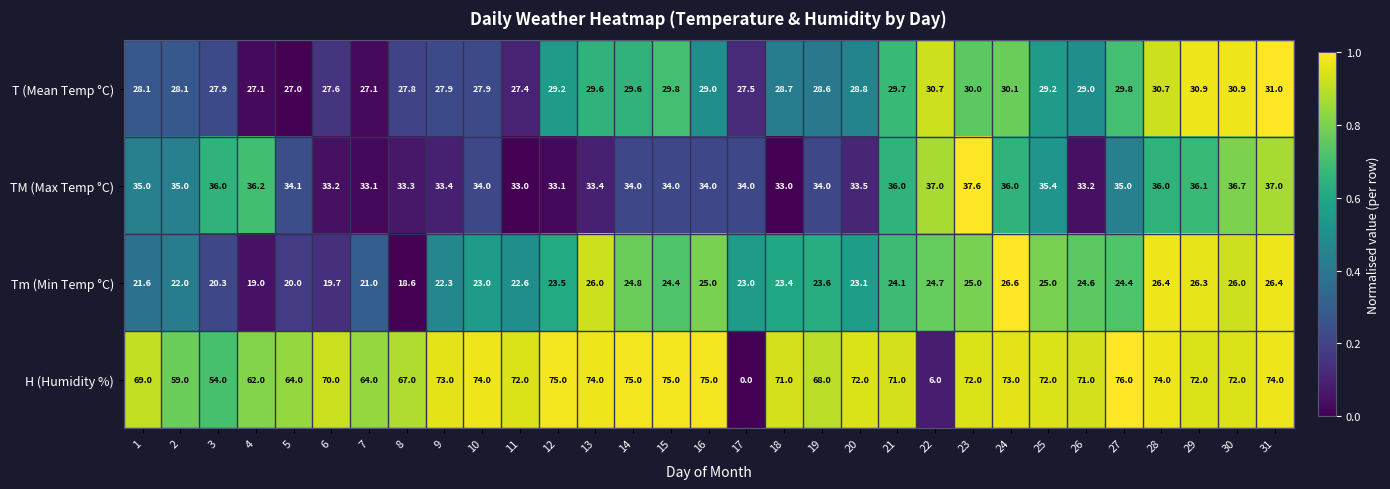

How many data points in H (Humidity %) are less than 72?

14